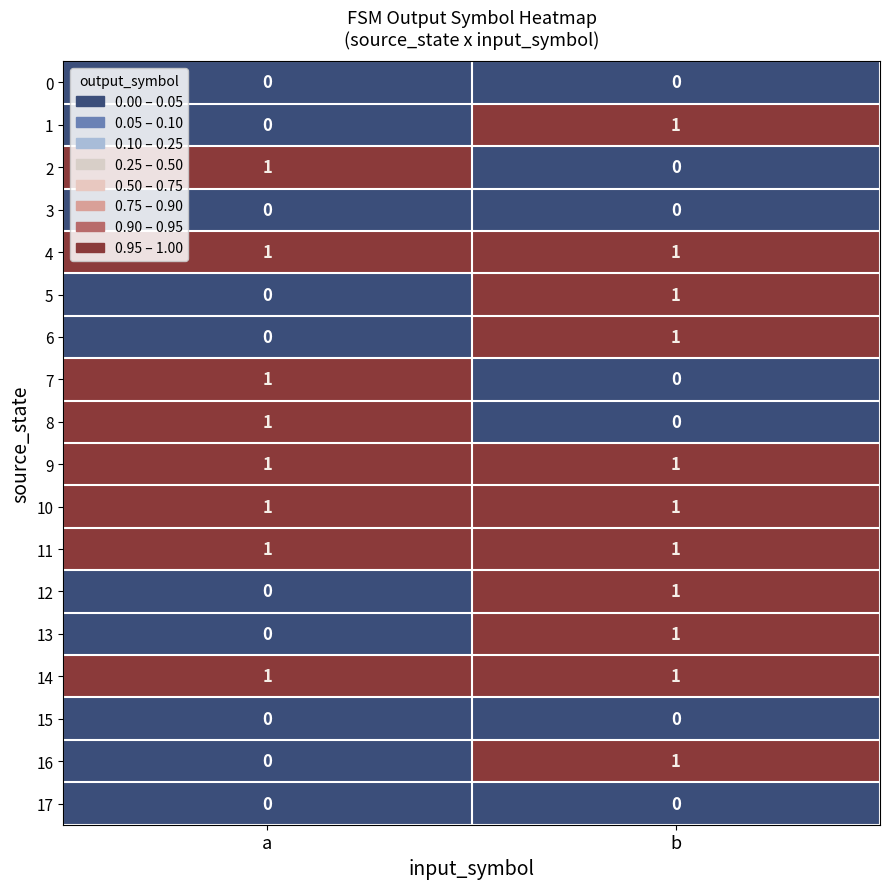

Where is 13 nearest to the value 0?

a